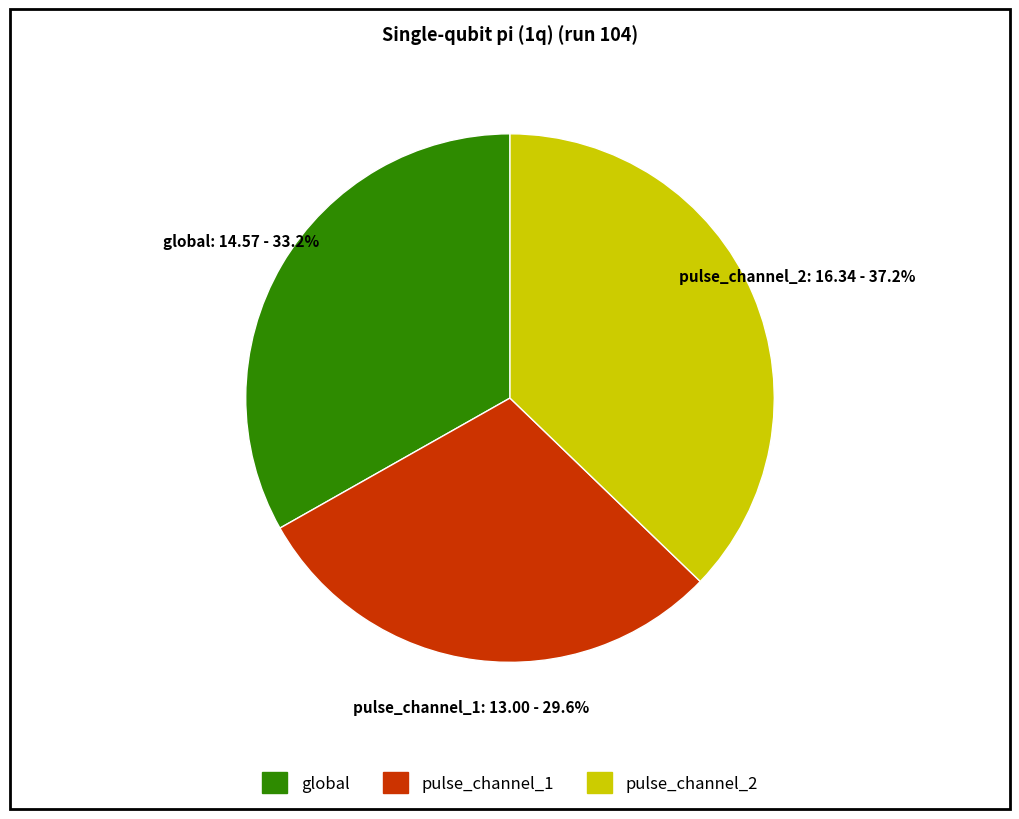

Which has a higher value, pulse_channel_1 or global?

global